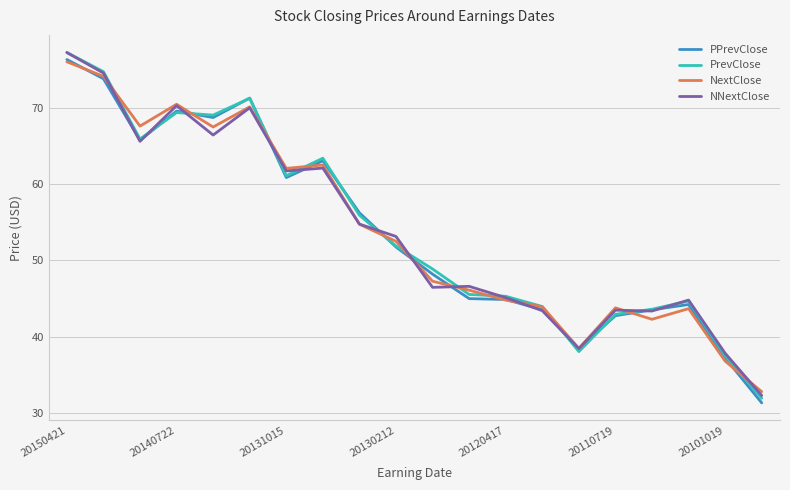

What is the smallest value displayed?

31.3